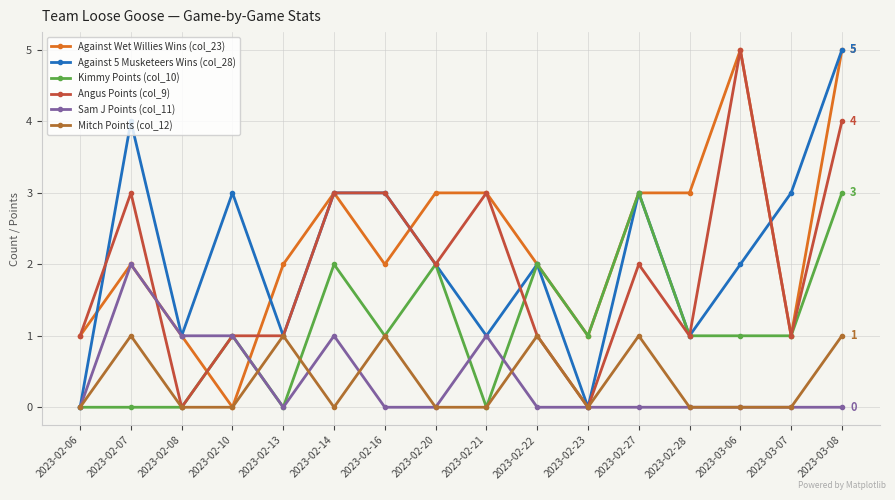

Is it true that Sam J Points (col_11) equals 1 at 2023-02-07?

False